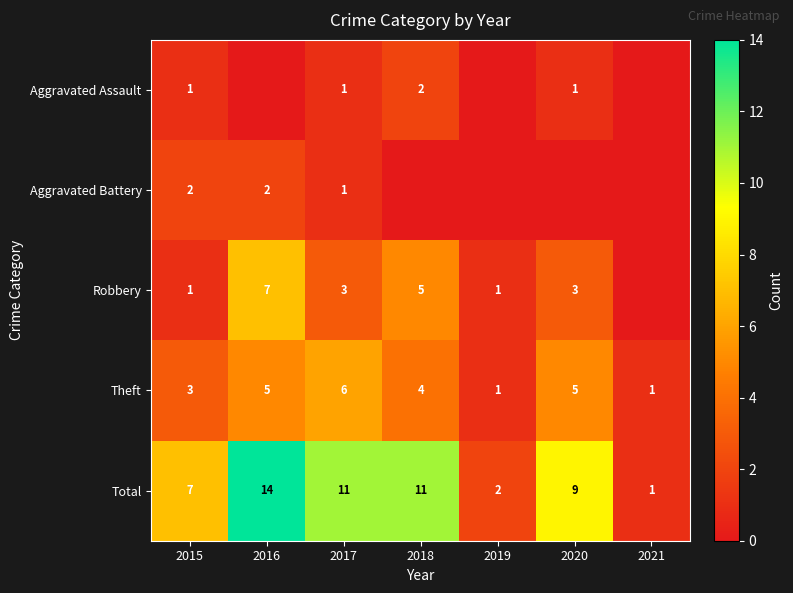

Is the value of Robbery at 2016 greater than the value of Aggravated Assault at 2015?

Yes